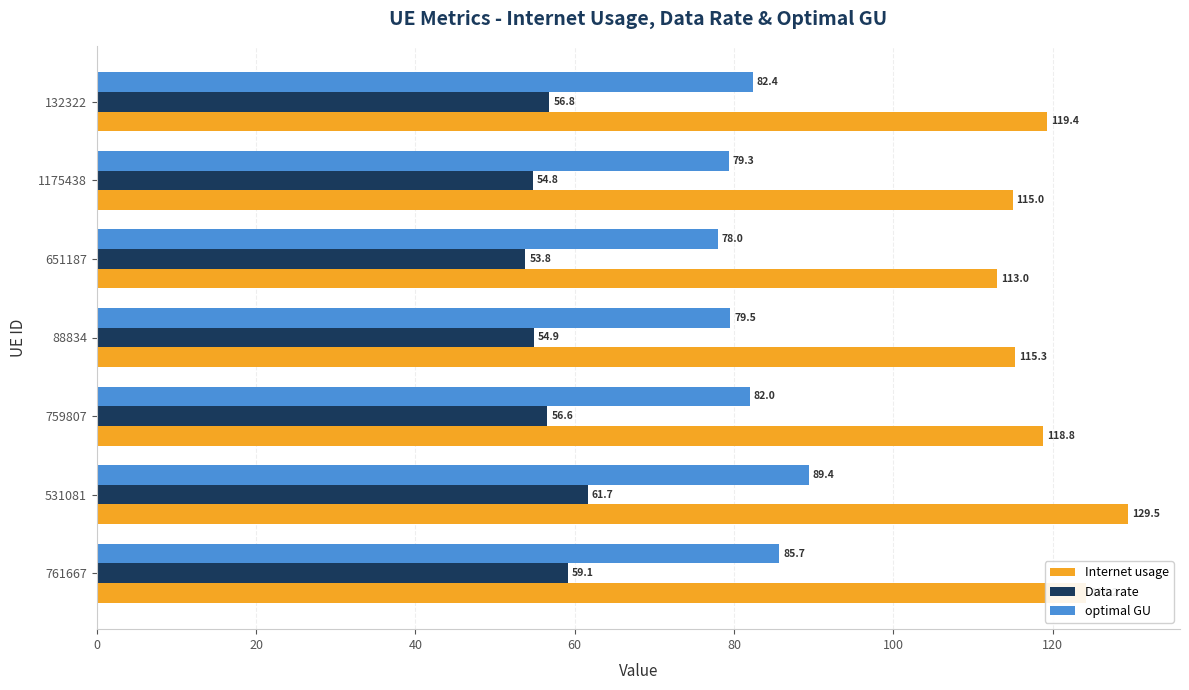

The Data rate series shows 90.0 at 759807. True or false?

False